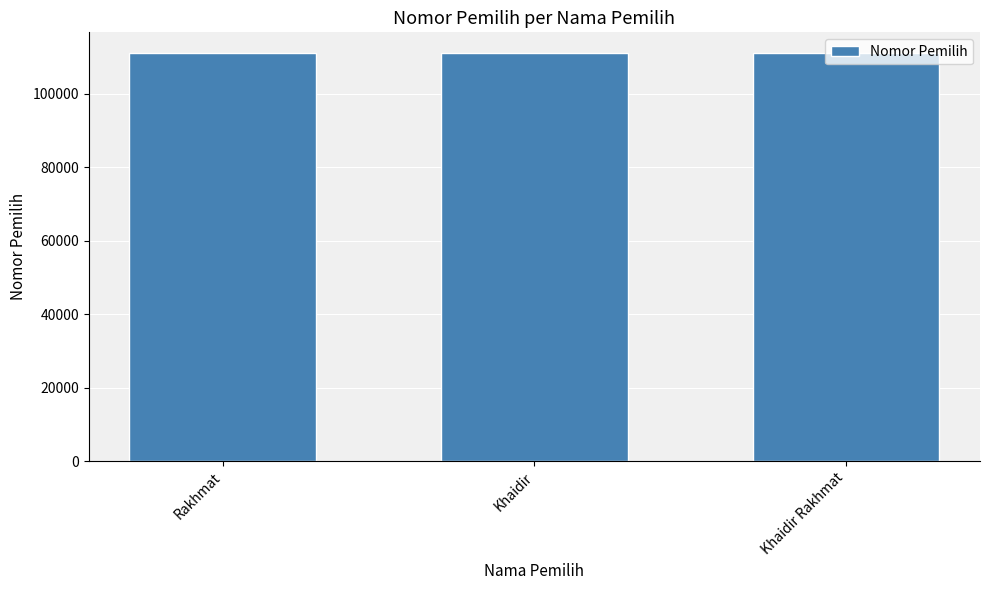

The chart shows a value of 111112 at Khaidir. True or false?

True